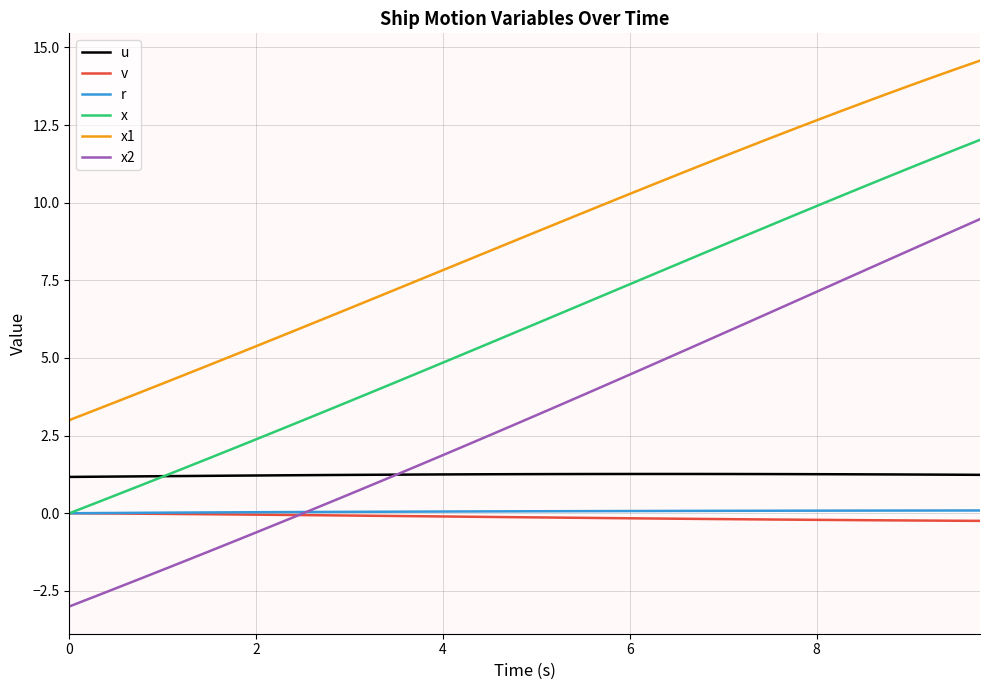

True or false: r and x1 intersect in this chart.

False